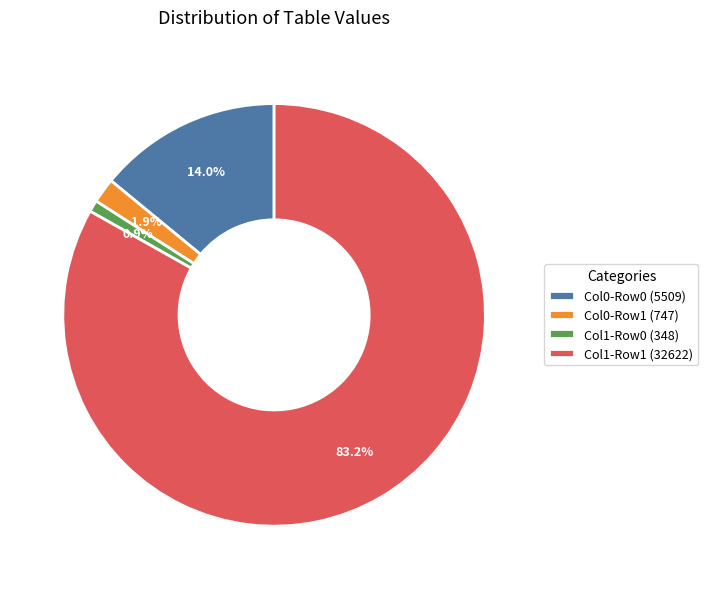

Rank the categories by value from highest to lowest.

Col1-Row1 (32622), Col0-Row0 (5509), Col0-Row1 (747), Col1-Row0 (348)